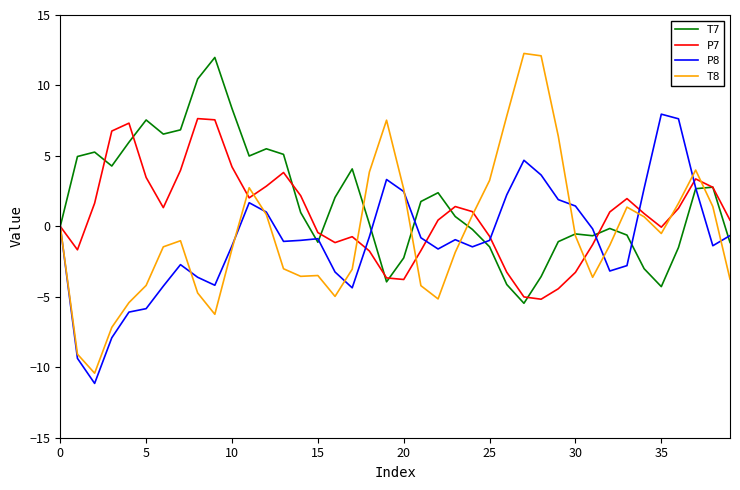

What is the minimum value shown in the chart?

-11.1